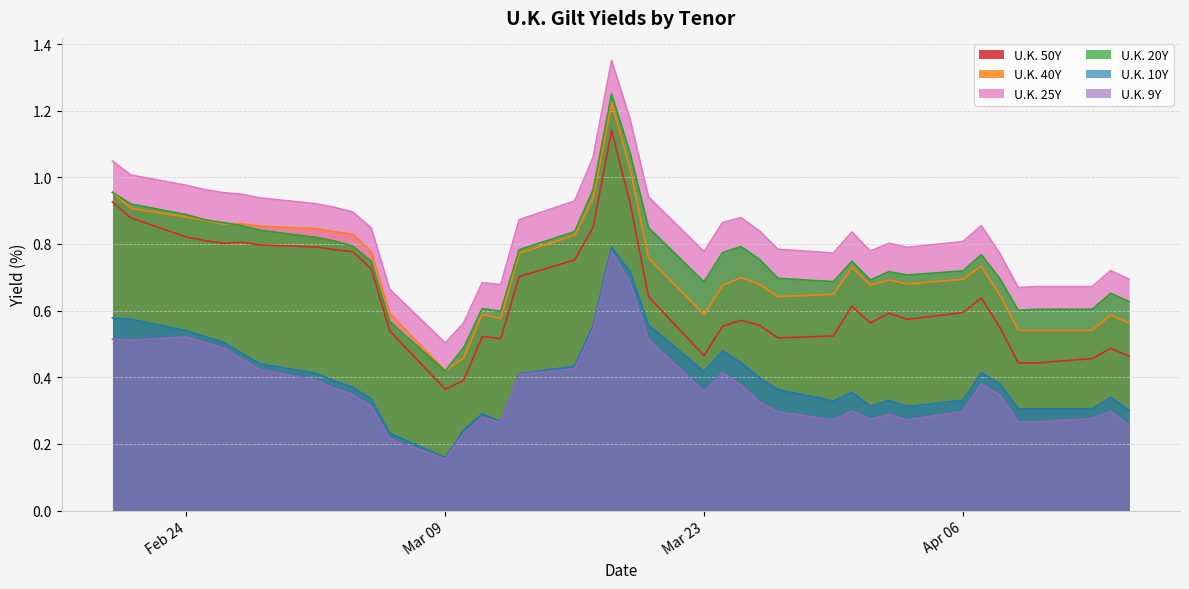

Which series has the largest range (max minus min)?

U.K. 25Y